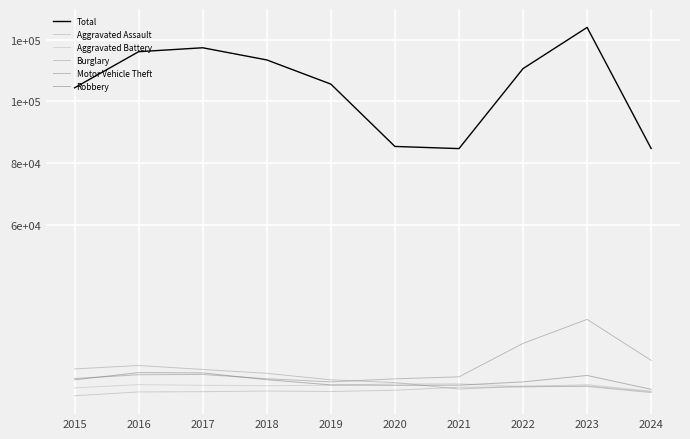

What is the difference between the maximum and minimum values in the Aggravated Assault series?

3230